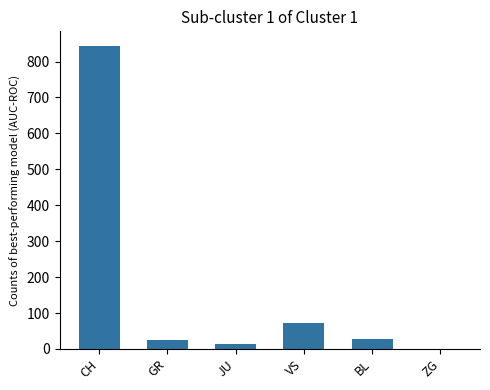

Which has a higher value, VS or JU?

VS